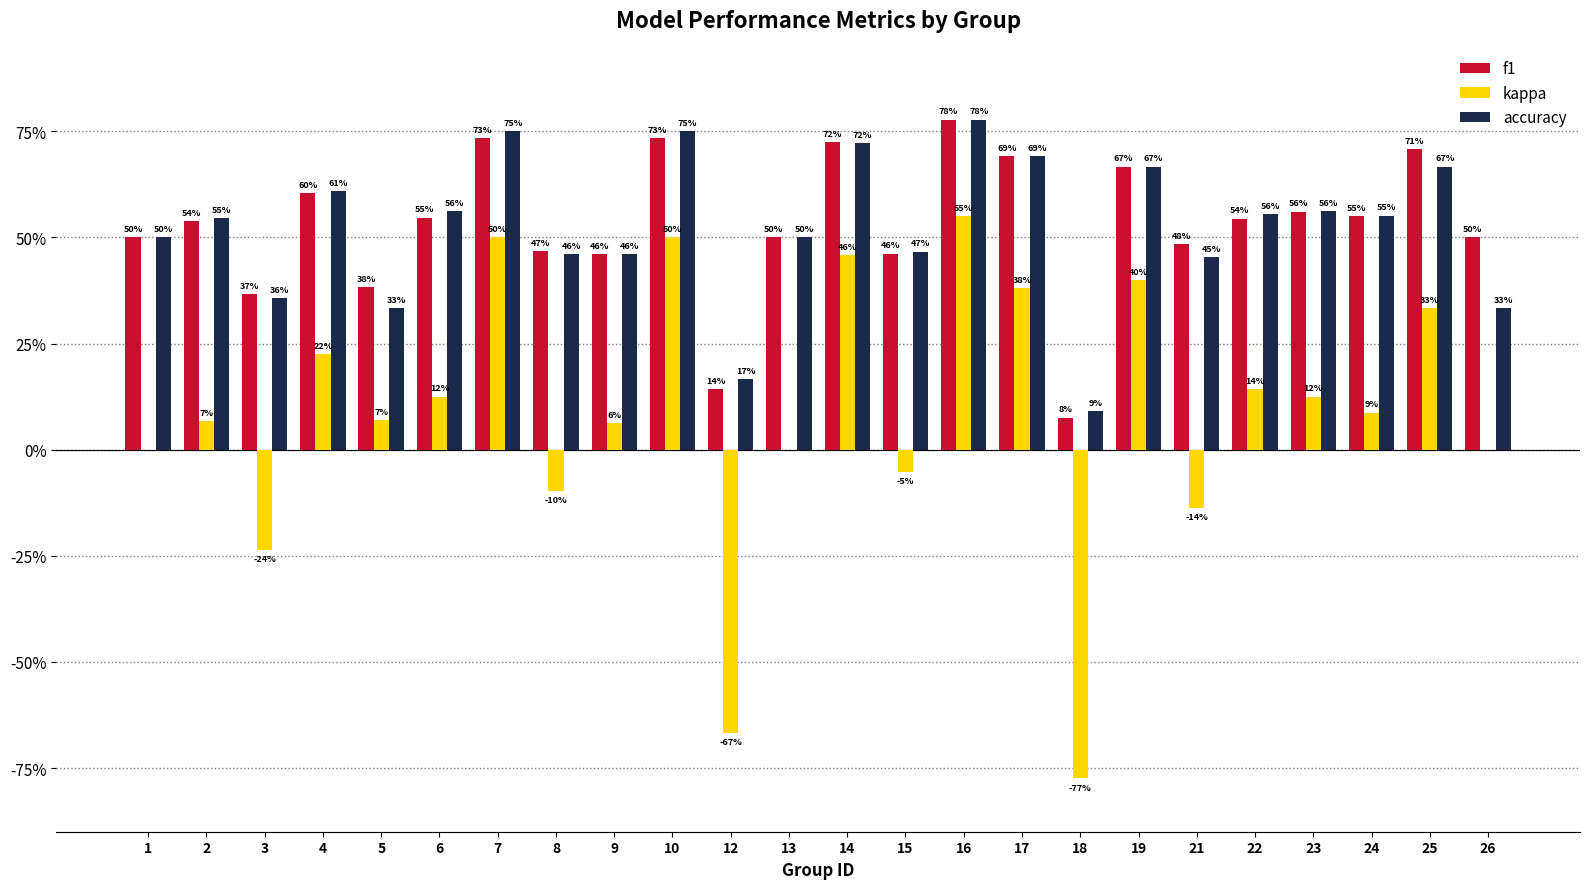

What is the sum of the accuracy values at 3 and 21?

0.8